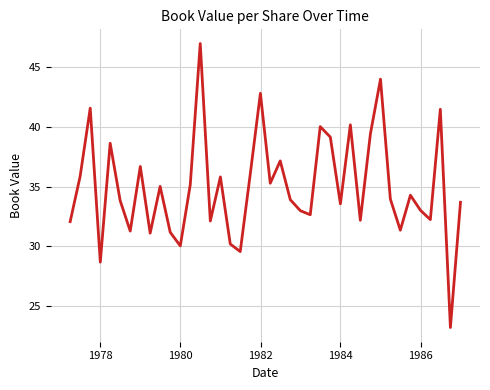

What is the maximum value shown in the chart?

47.0